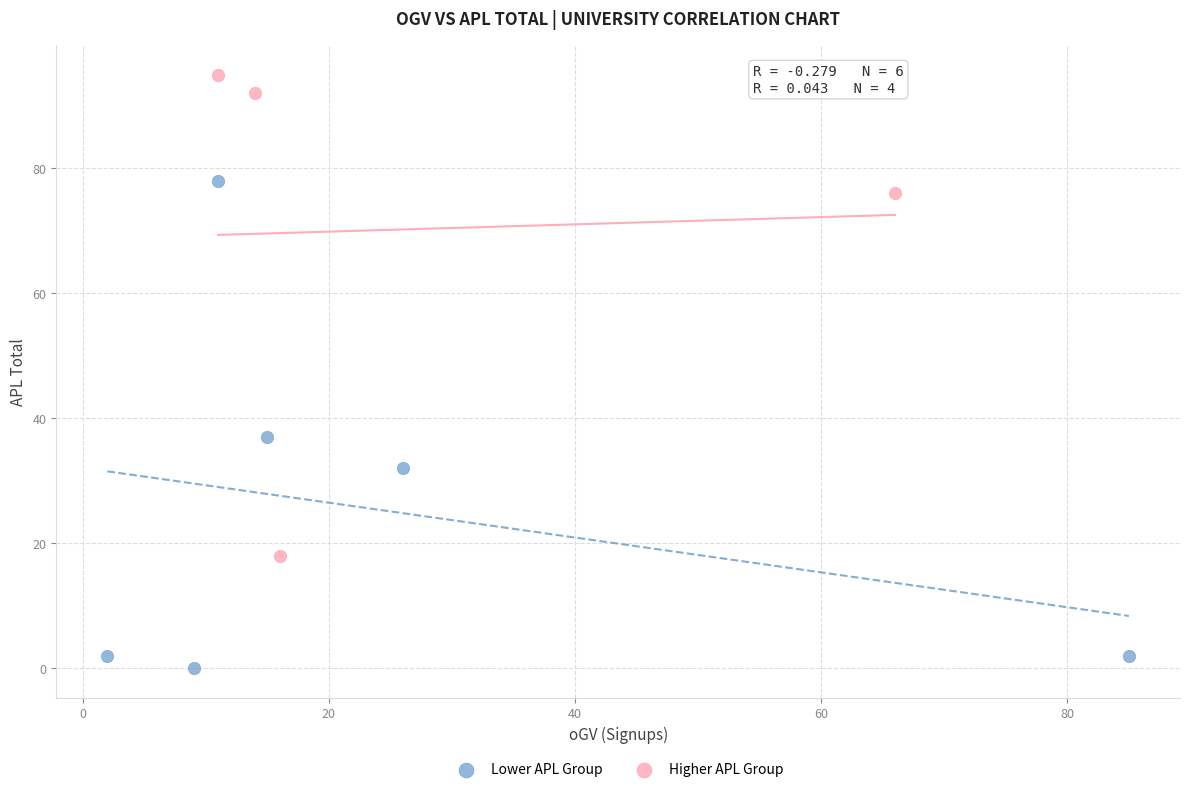

Which series contains the lowest Y value?

Lower APL Group